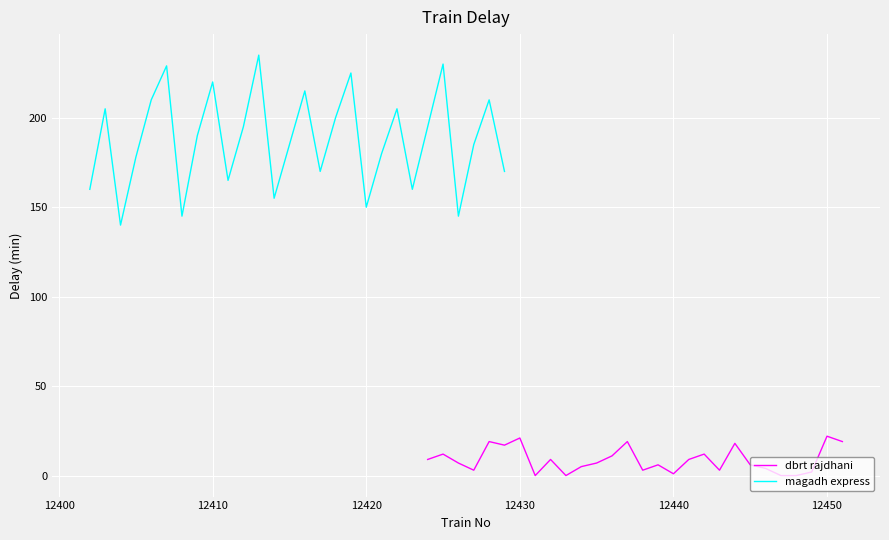

What is the average value of the magadh express series?

188